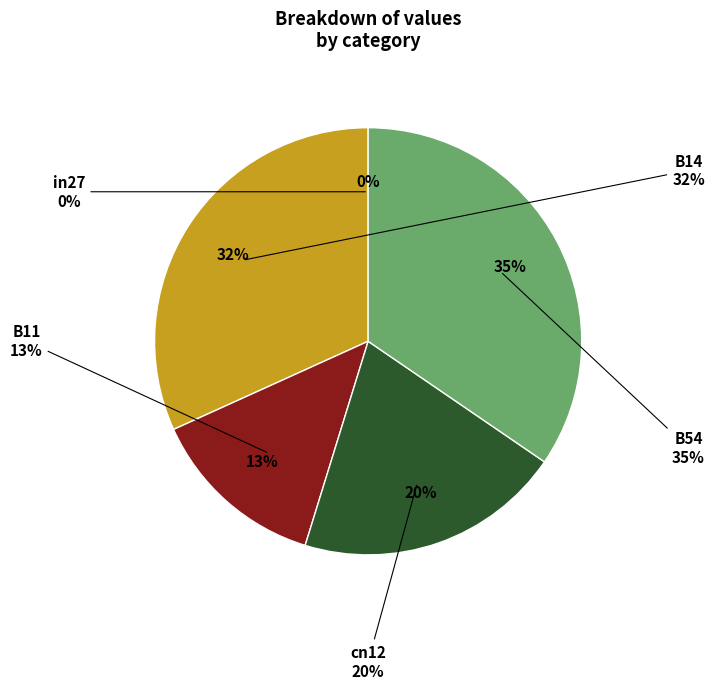

Count the number of slices in the pie.

5